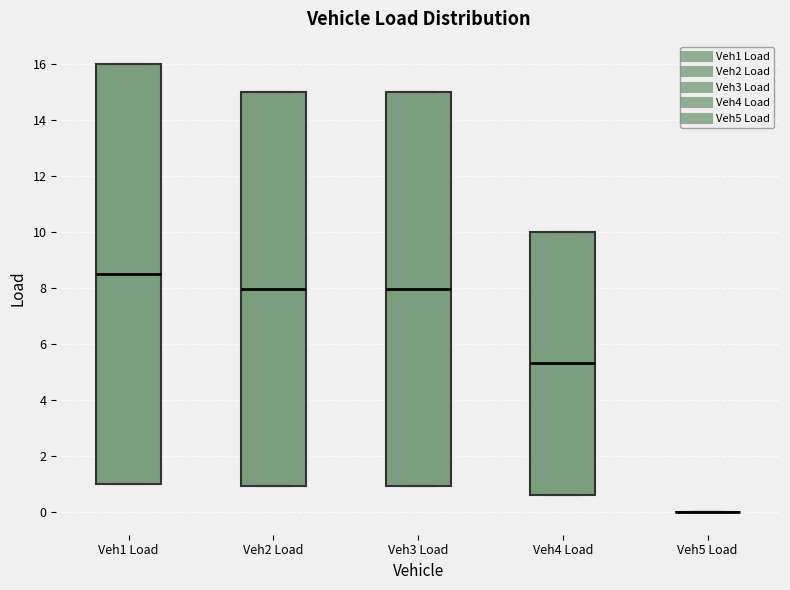

Reading left to right, read every box against the y-axis: the position of its median line, the range the box covers, and the ends of its whiskers. The values are not printed on the chart, so give them approximately, as read against the axis.

Veh1 Load: median 8.6, box 1.0 to 16.0, whiskers 1.0 to 16.0
Veh2 Load: median 8.0, box 1.0 to 15.0, whiskers 1.0 to 15.0
Veh3 Load: median 8.0, box 1.0 to 15.0, whiskers 1.0 to 15.0
Veh4 Load: median 5.4, box 0.6 to 10.0, whiskers 0.6 to 10.0
Veh5 Load: box collapsed to a line at 0.0, whiskers 0.0 to 0.0